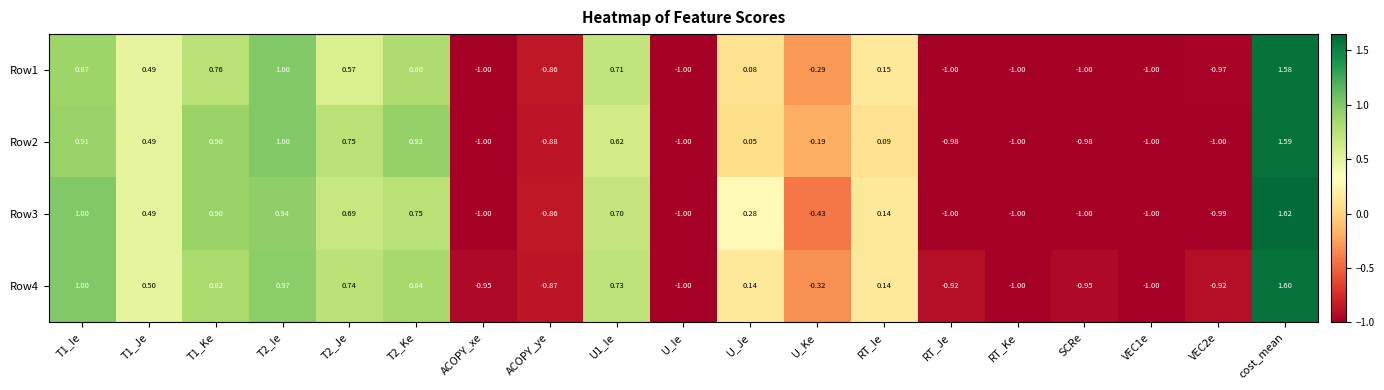

Where is Row2 nearest to the value 0?

U_Je